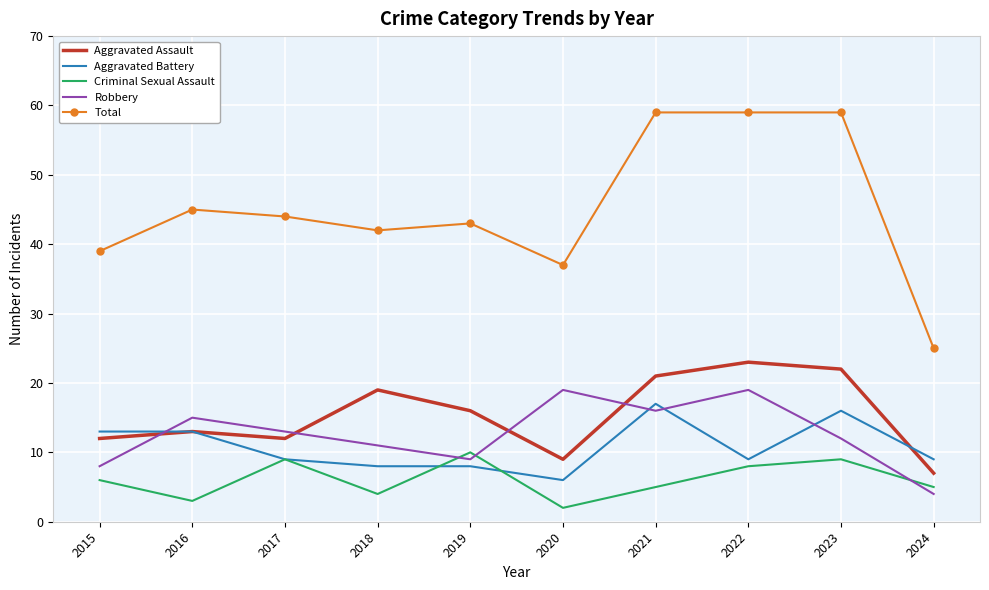

Between 2018 and 2019, which series saw the biggest shift?

Criminal Sexual Assault